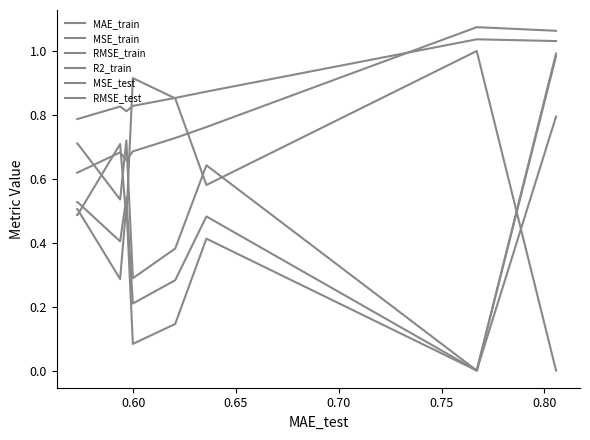

True or false: MSE_train and RMSE_test intersect in this chart.

False